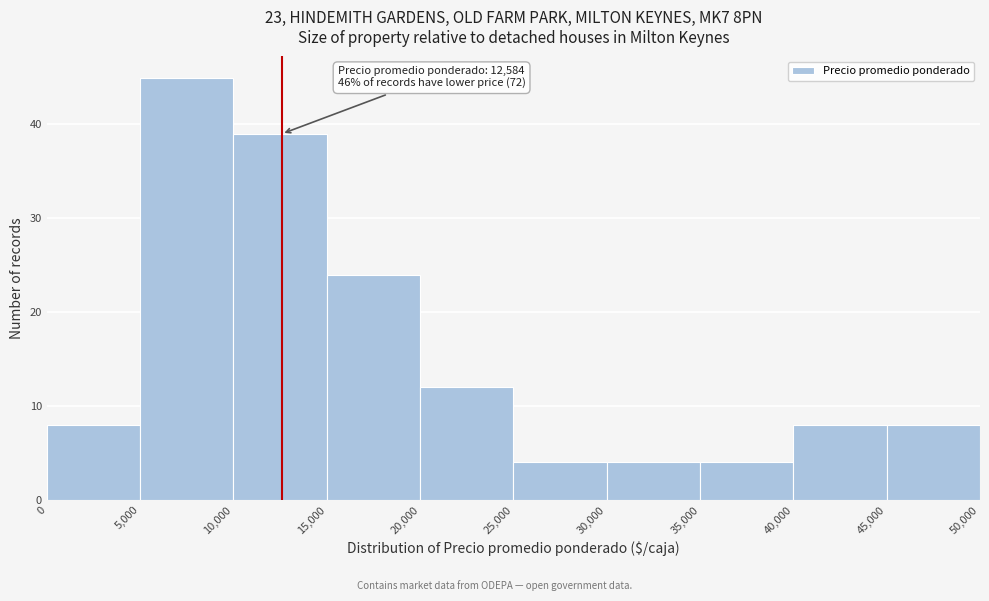

Over which range of the x-axis is the bar tallest?

5,000 to 10,000